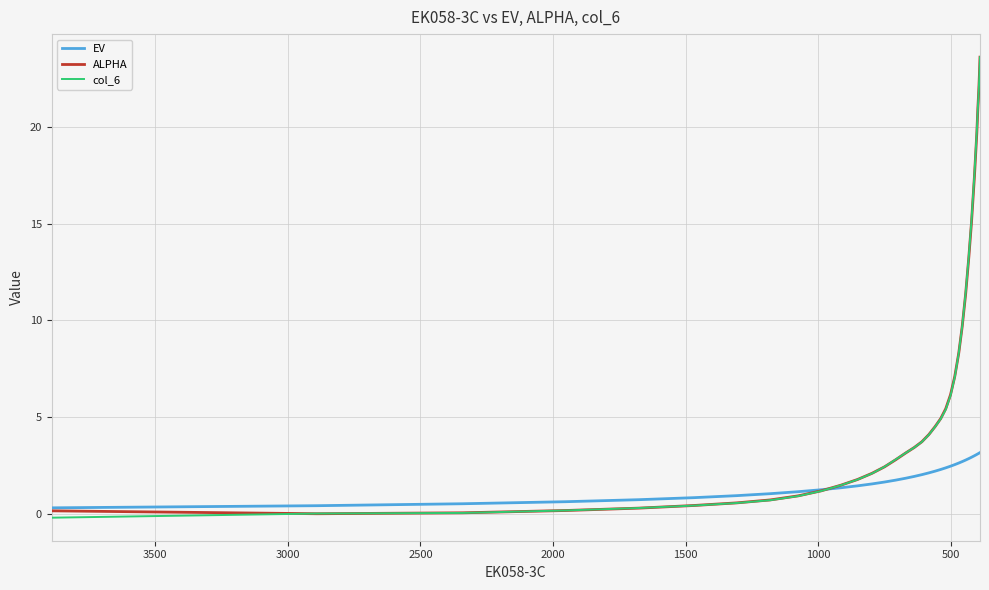

Reading right to left, extract all data points from this chart.

EV: 3.2	3.2	3.2	3.1	3.1	3.1	3.1	3.1	3.1	3.1	3.0	2.9	2.9	2.8	2.7	2.6	2.6	2.5	2.4	2.3	2.2	2.1	2.0	1.9	1.8	1.7	1.7	1.6	1.5	1.4	1.3	1.2	1.0	0.9	0.8	0.7	0.6	0.5	0.4	0.3
ALPHA: 23.6	23.2	22.8	22.4	22.1	21.8	21.5	21.2	21.0	19.7	17.4	15.1	13.3	11.4	9.7	8.3	7.1	6.2	5.4	4.9	4.5	4.1	3.7	3.4	3.1	2.8	2.4	2.1	1.8	1.5	1.2	0.9	0.7	0.6	0.4	0.3	0.2	0.1	0.0	0.2
col_6: 23.6	23.2	22.8	22.4	22.1	21.8	21.5	21.2	21.0	19.8	17.5	15.2	13.3	11.4	9.7	8.3	7.1	6.1	5.4	4.9	4.5	4.1	3.7	3.4	3.1	2.8	2.4	2.1	1.8	1.5	1.2	0.9	0.7	0.6	0.4	0.3	0.2	0.1	0.0	-0.2